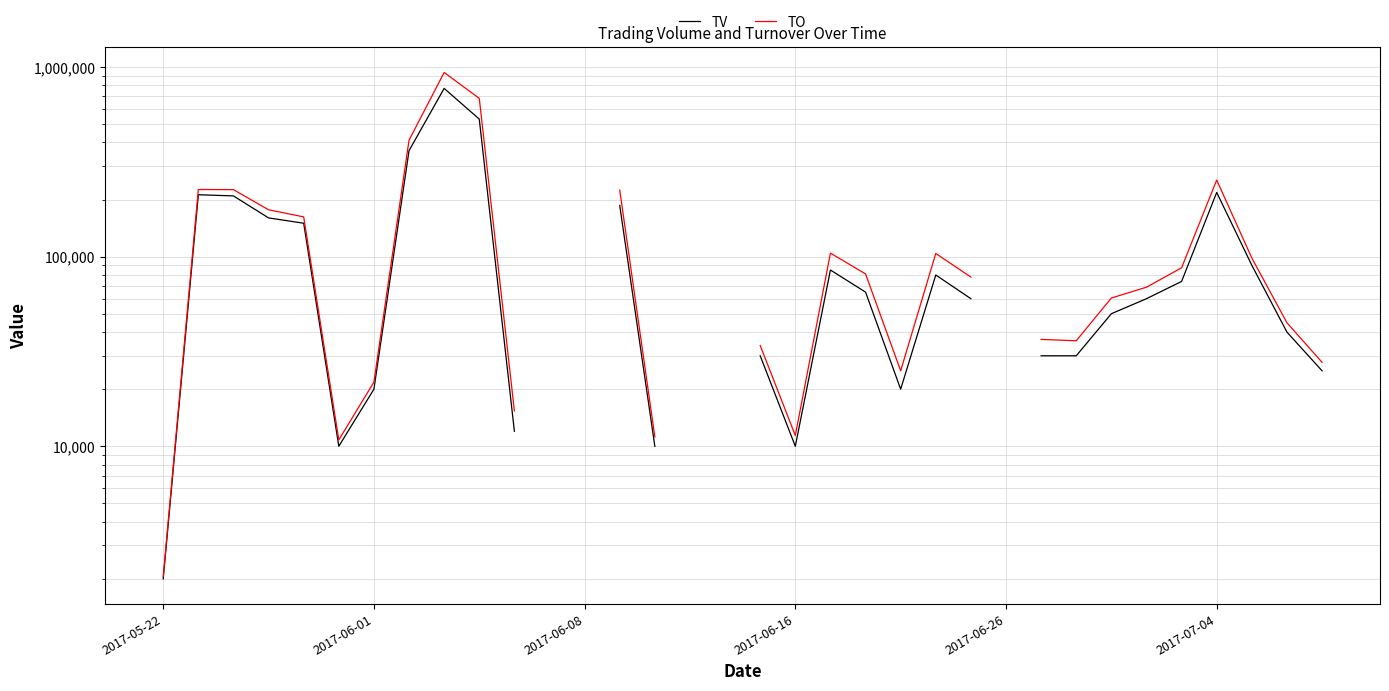

True or false: TO has a value of 2519.9 at 14.

False